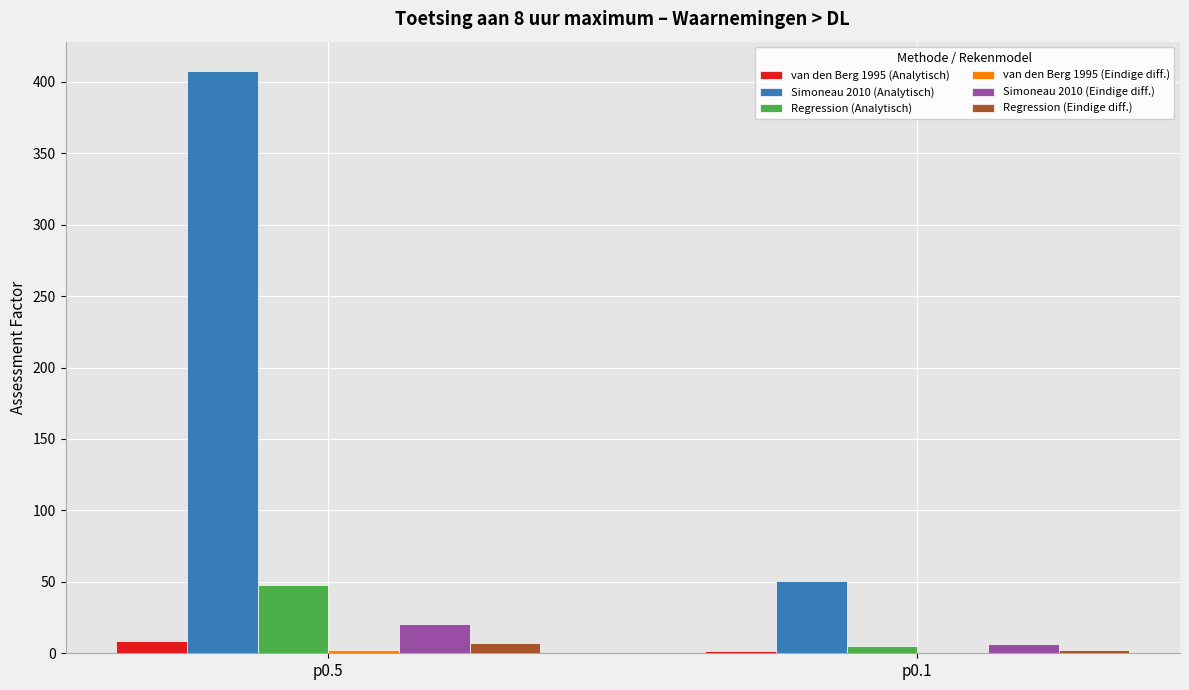

Are the bars grouped side by side (vs. stacked)?

Yes